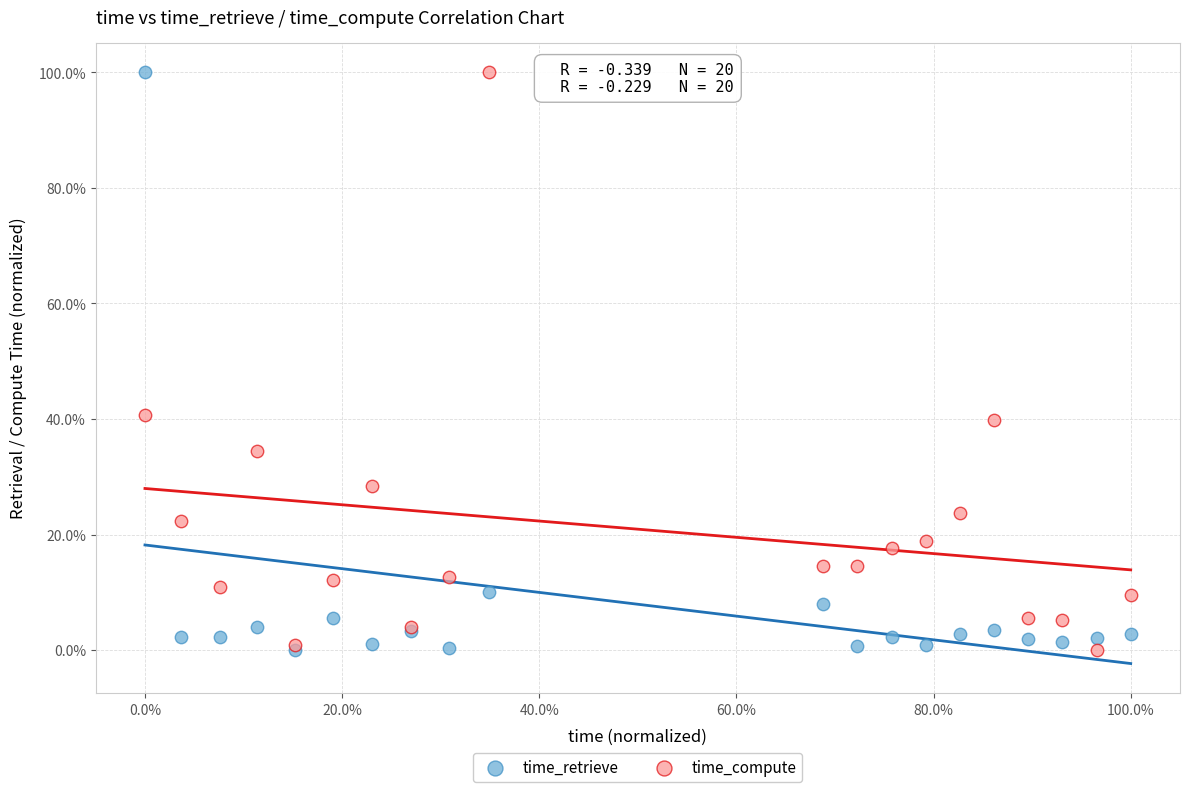

What are all the series names shown in the legend?

time_retrieve, time_compute